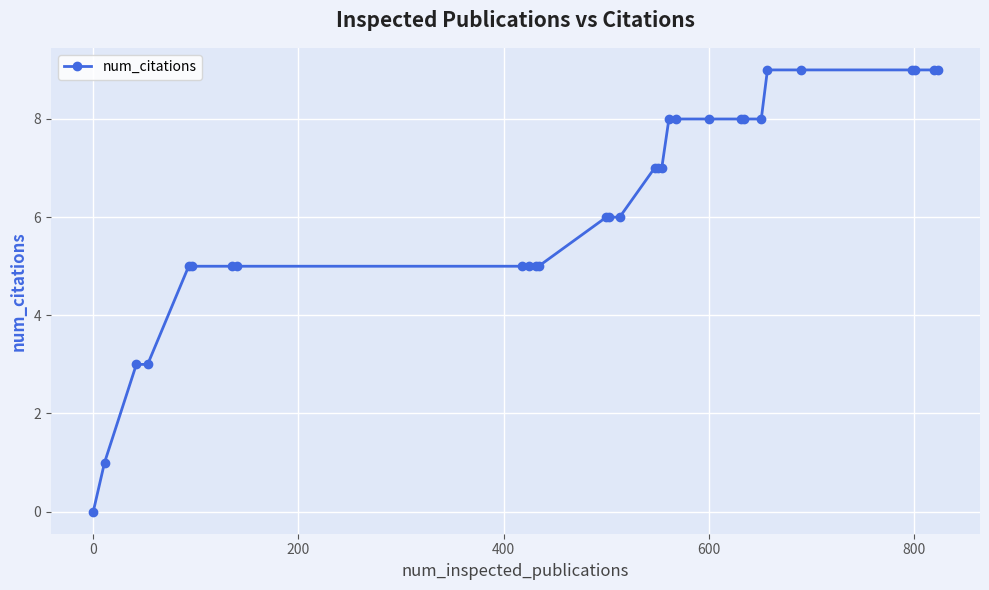

What is the sum of all values?

188